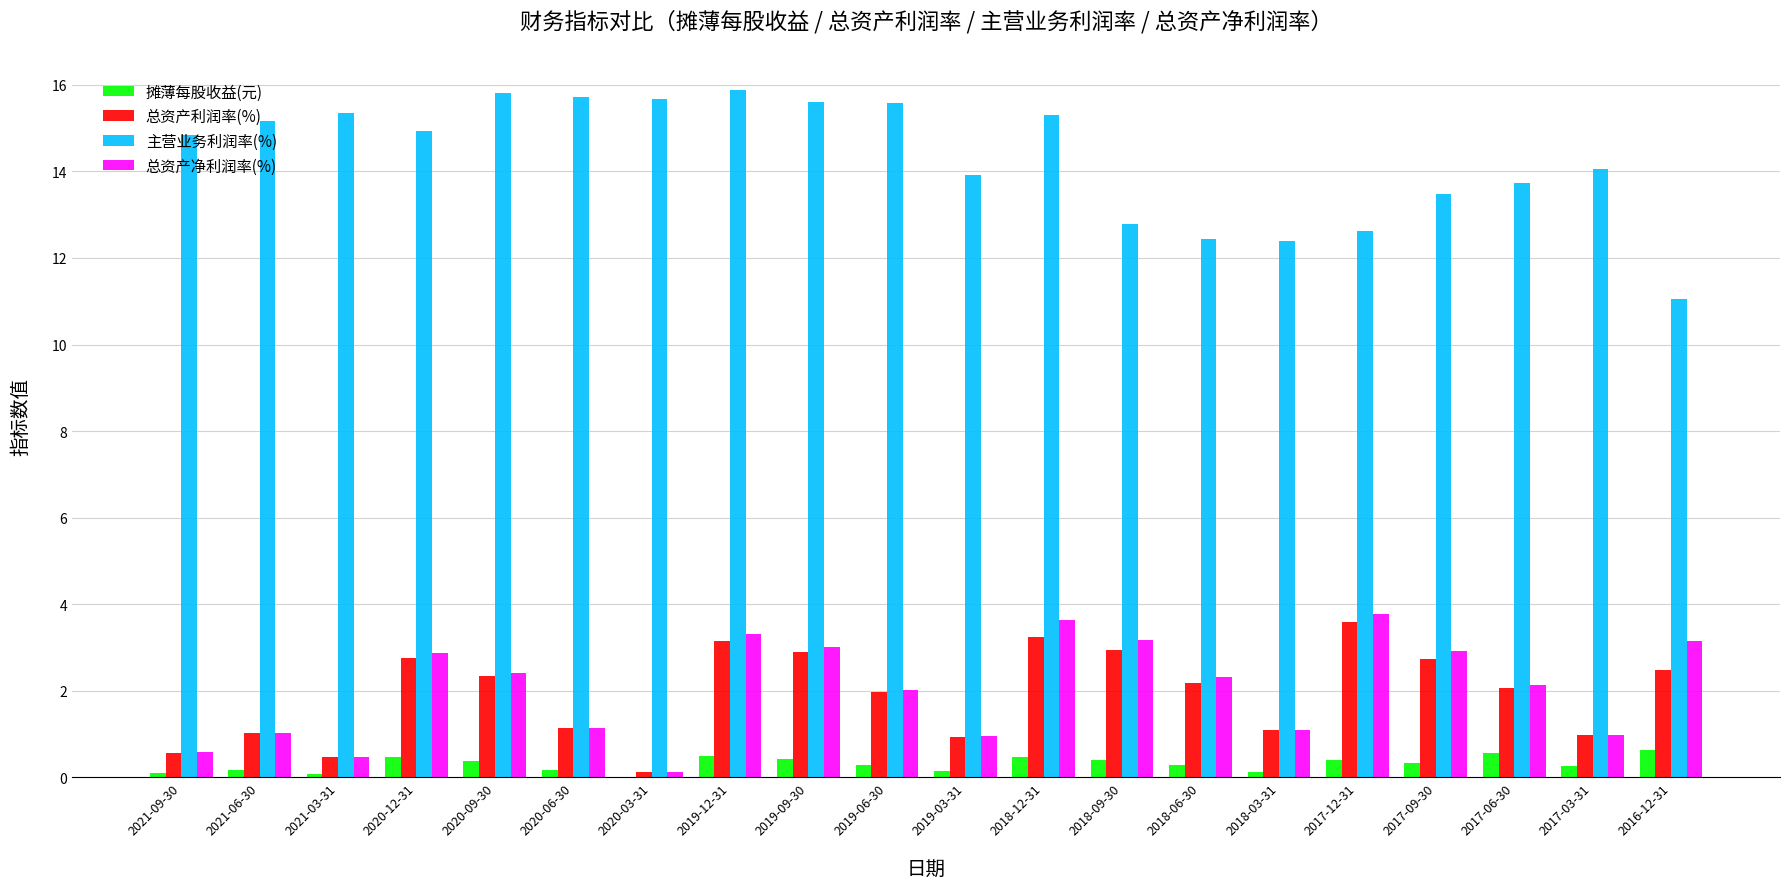

The value of 总资产净利润率(%) at 2017-12-31 is 6.5. True or false?

False